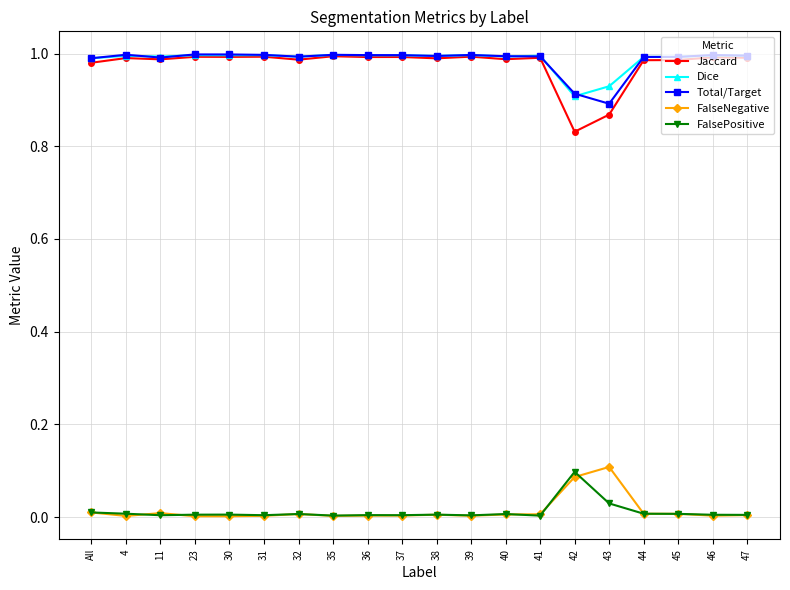

Is this an area chart (filled region under the line)?

No